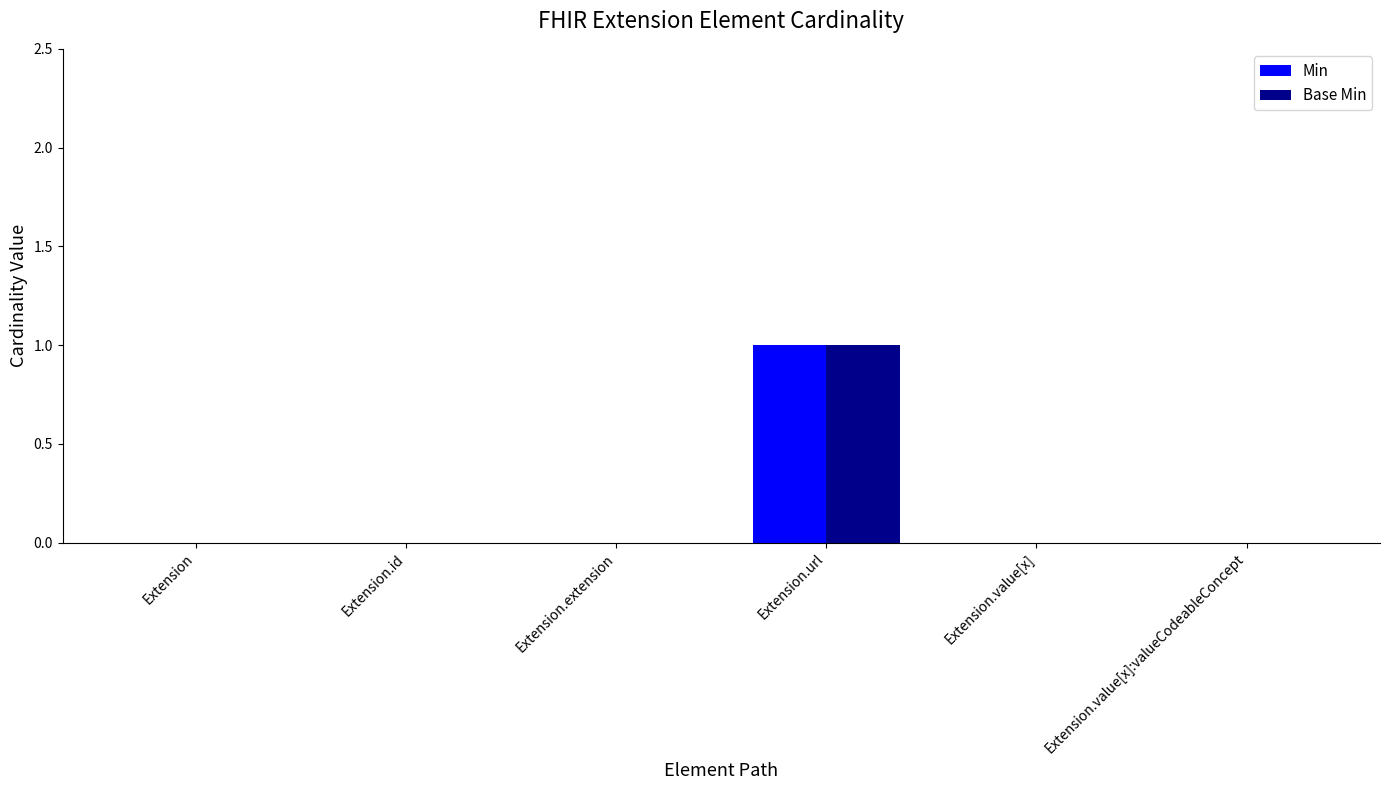

The value of Min at Extension.id is -1. True or false?

False